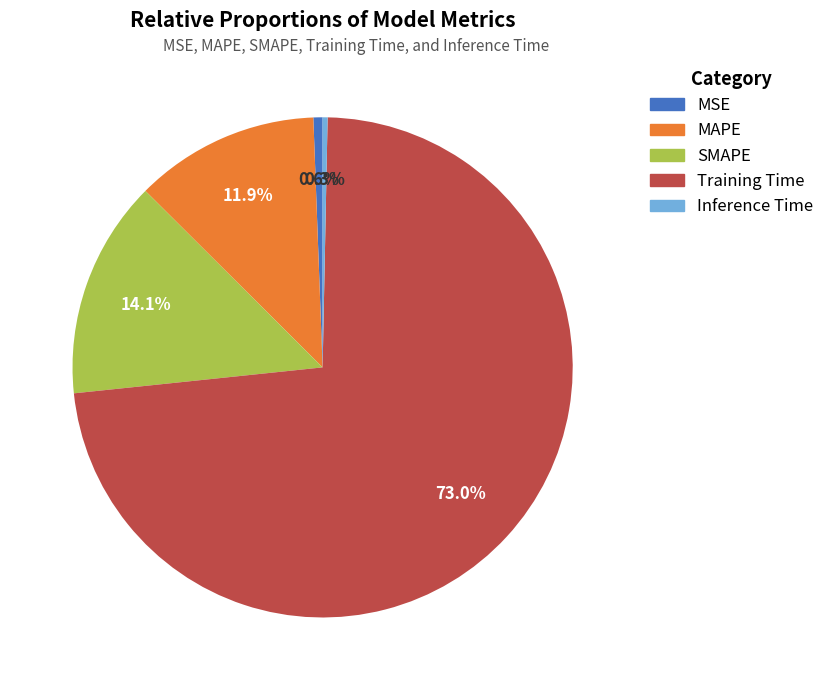

Is the sum of MSE and Training Time greater than half?

Yes